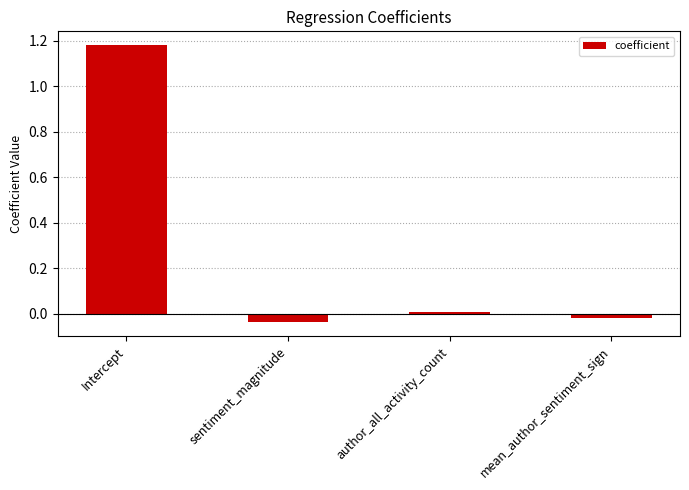

Rank the categories by value from highest to lowest.

Intercept, author_all_activity_count, mean_author_sentiment_sign, sentiment_magnitude